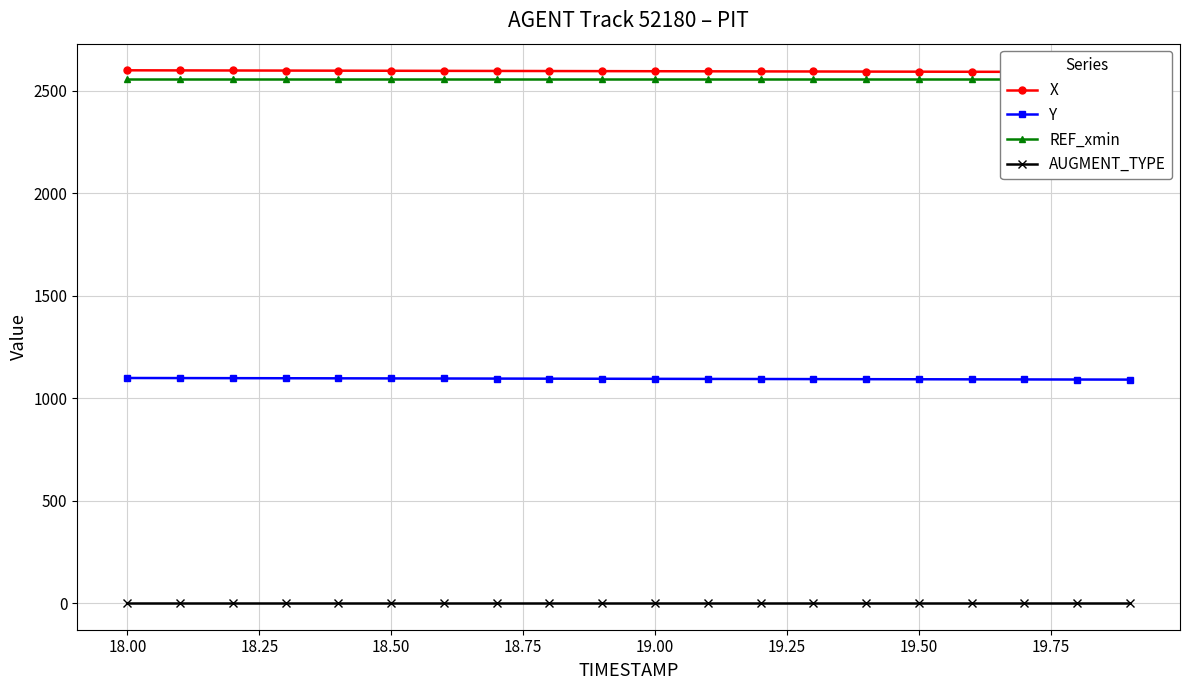

True or false: Y and AUGMENT_TYPE cross at least once.

False